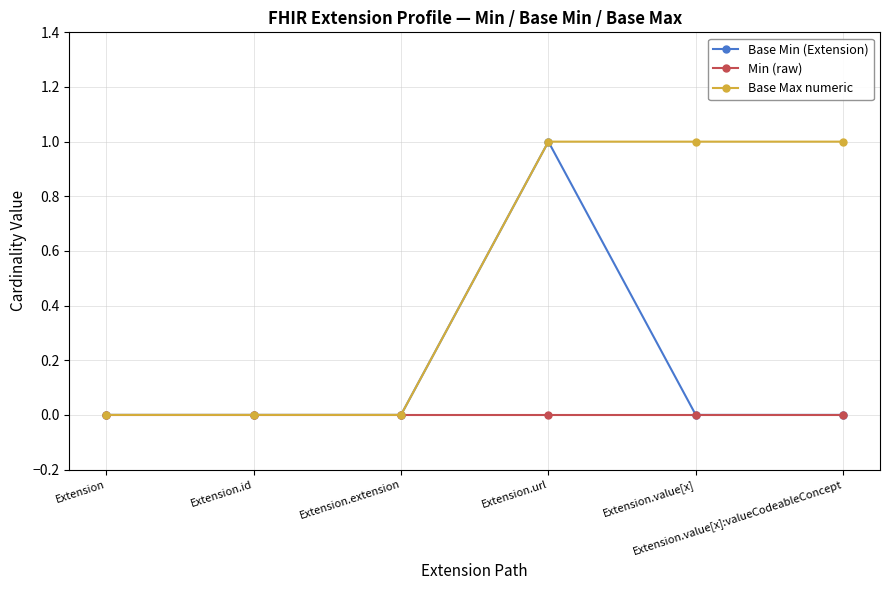

Which series has the largest total across all categories?

Base Max numeric